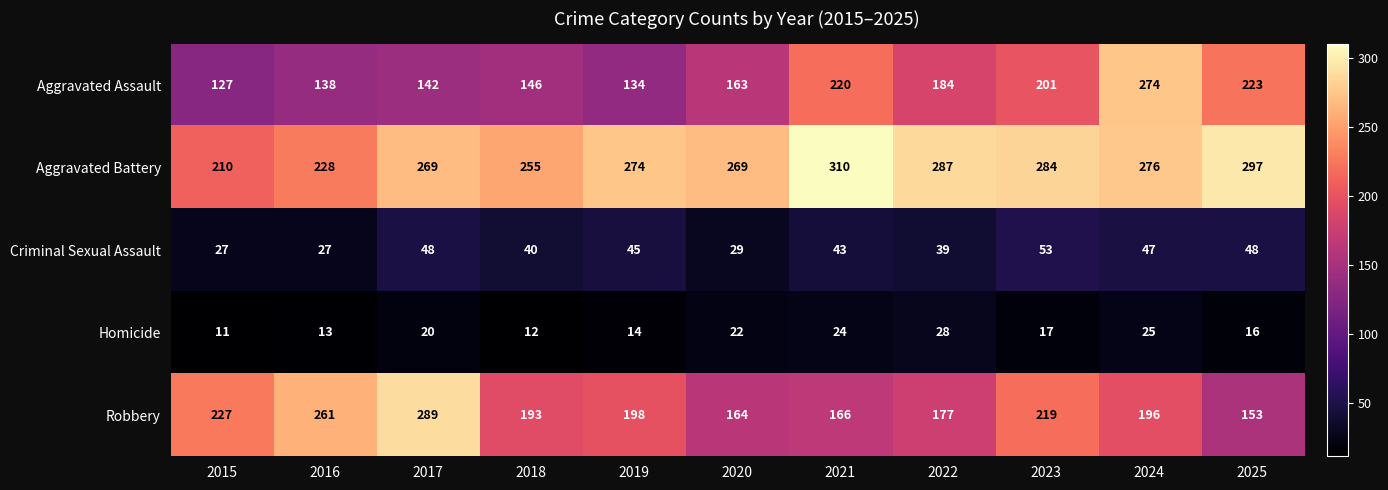

What is the sum of all Aggravated Assault values?

1952